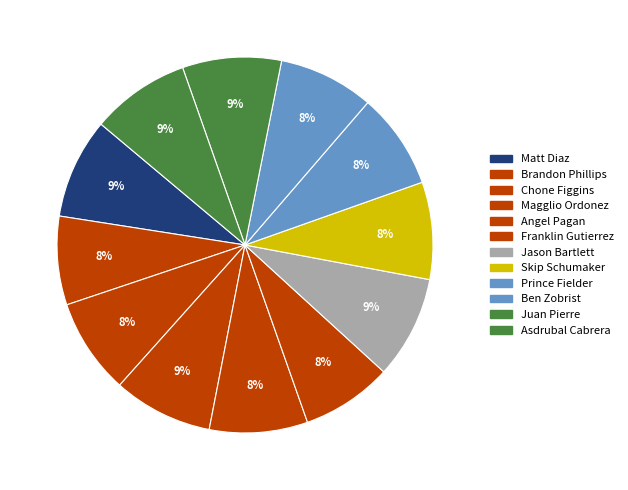

Does any single category account for the majority?

No